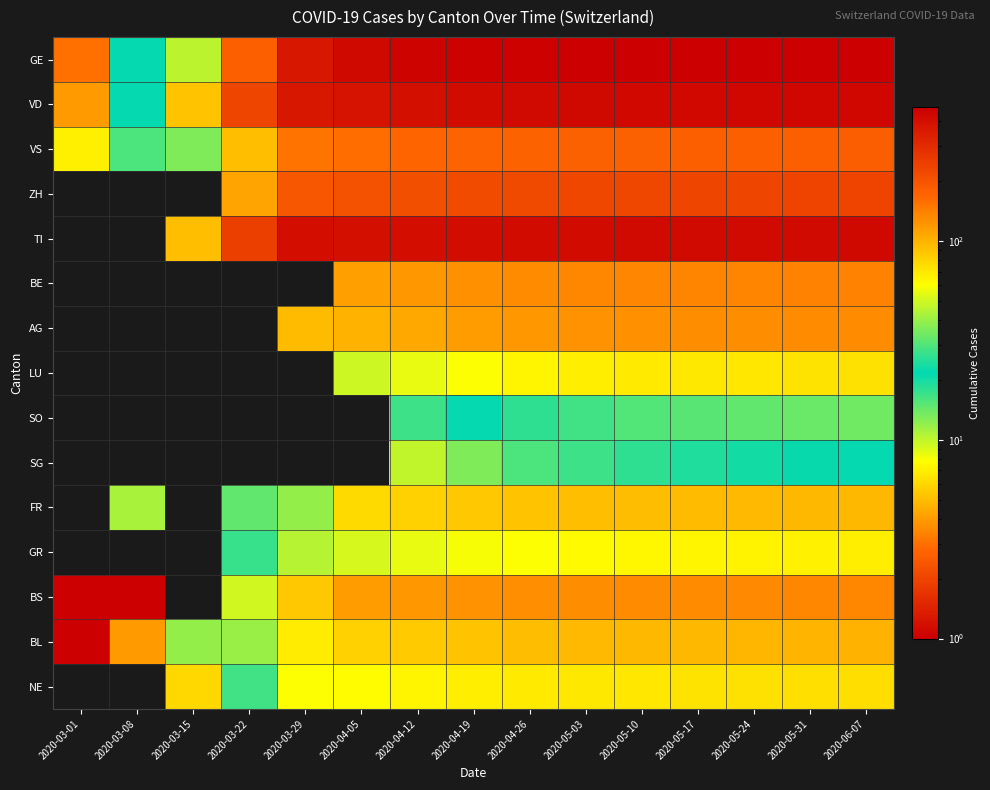

What is the total value across all series at 2020-04-12?

2346.0